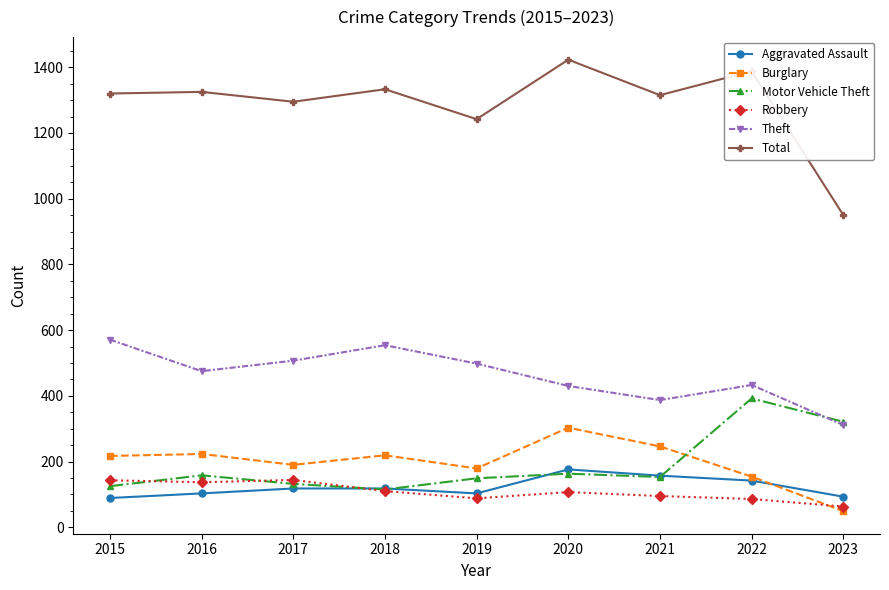

What is the value of the Total point at the 9th from the left?

950